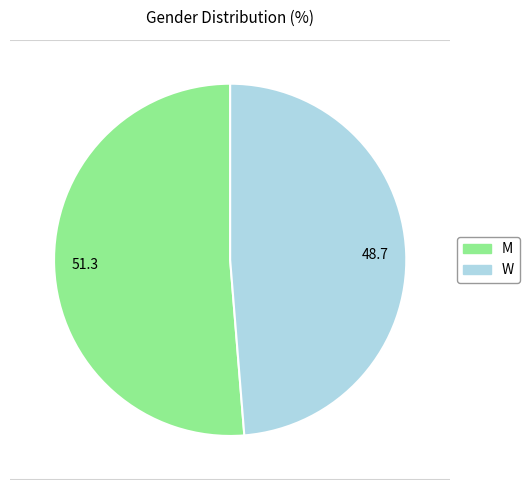

What is the smallest slice in the pie chart?

48.7